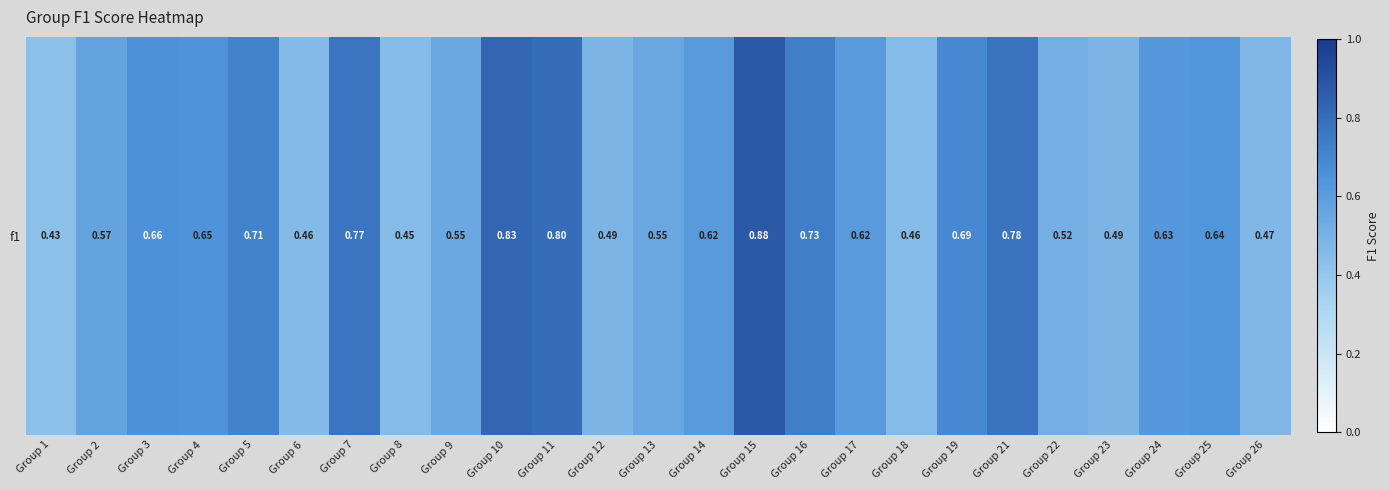

The value at Group 12 is 0.5. True or false?

True